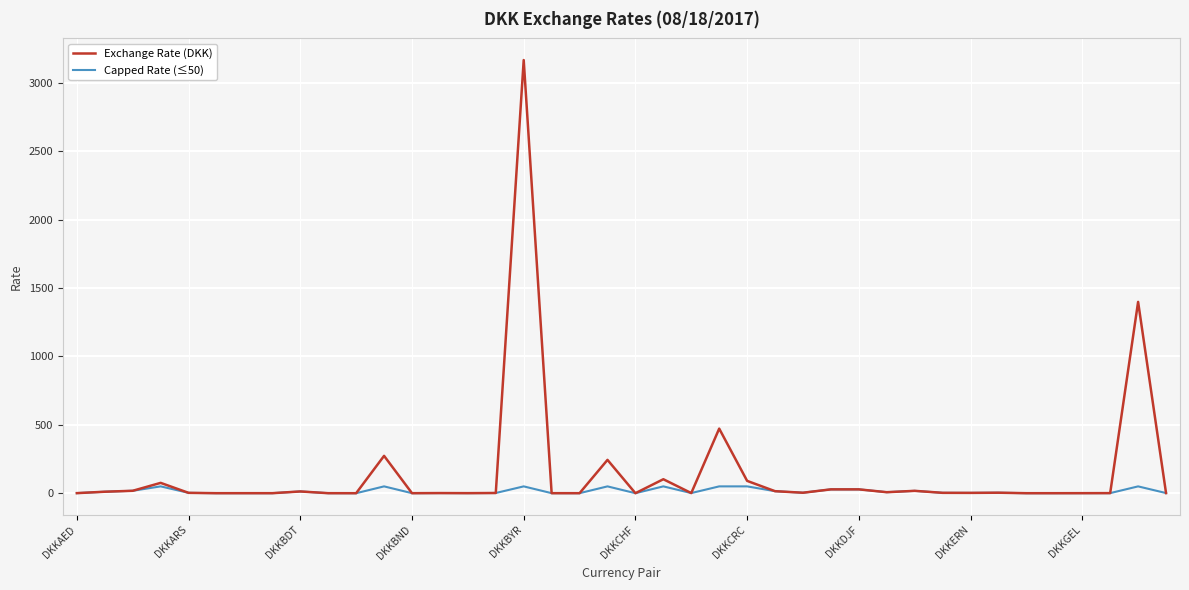

True or false: Exchange Rate (DKK) has more than 0 interior local peaks.

True